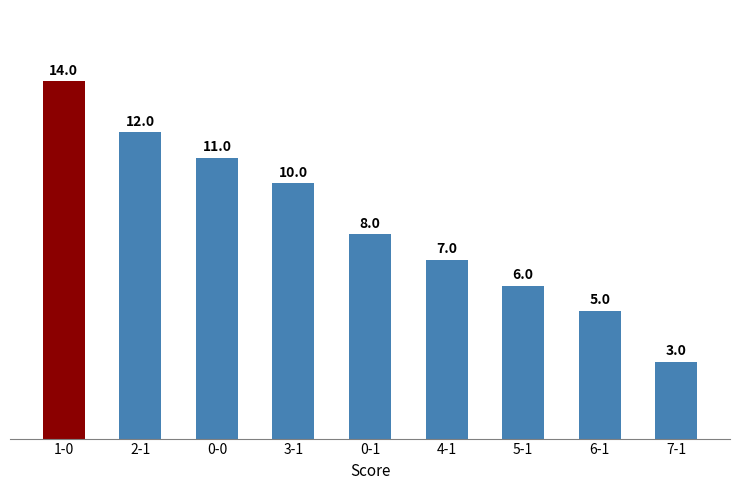

The chart shows a value of 3 at 7-1. True or false?

True